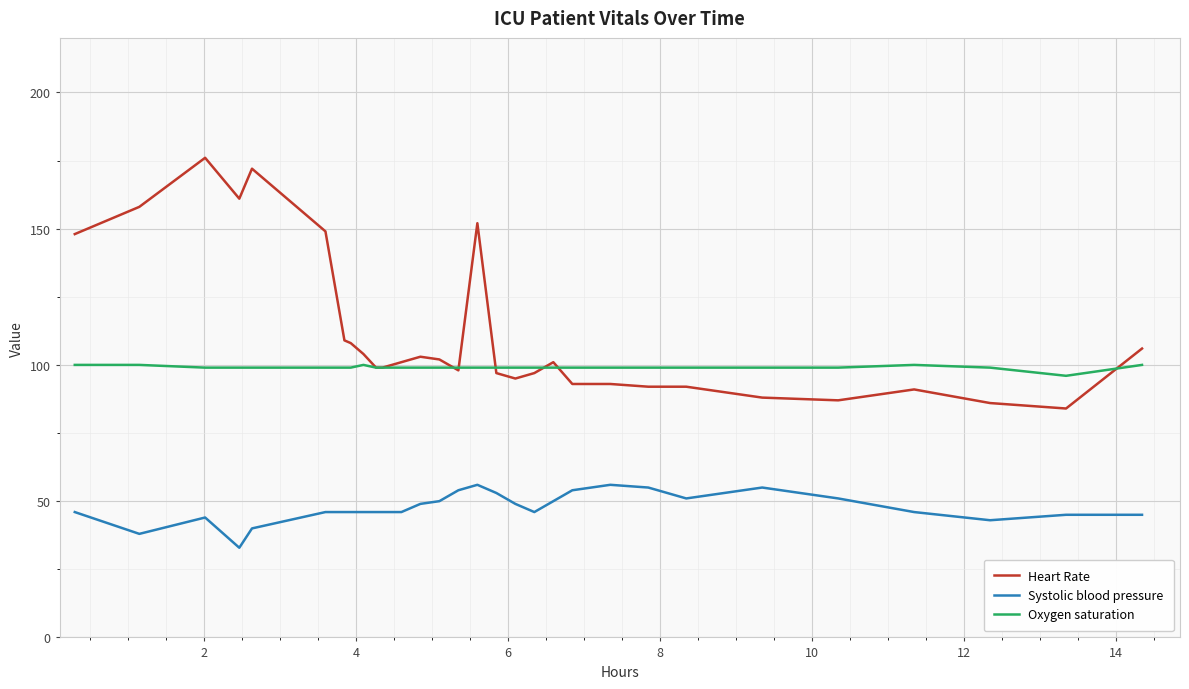

Which series has the largest total across all categories?

Heart Rate